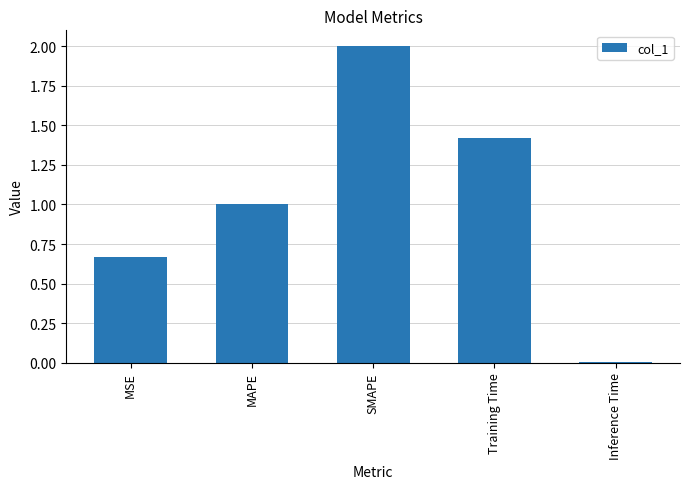

What is the difference between the maximum and minimum values?

2.0